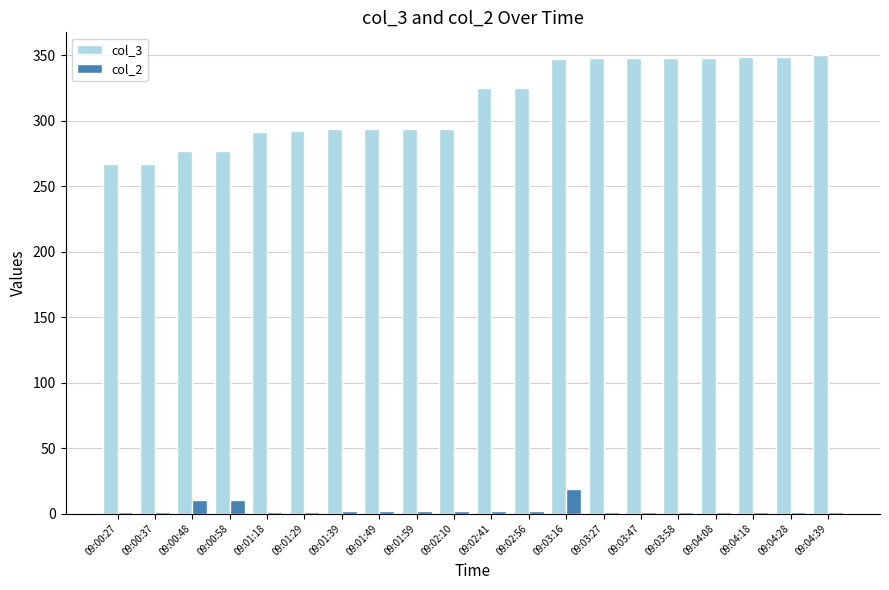

Is it true that col_3 equals 294 at 09:01:59?

True